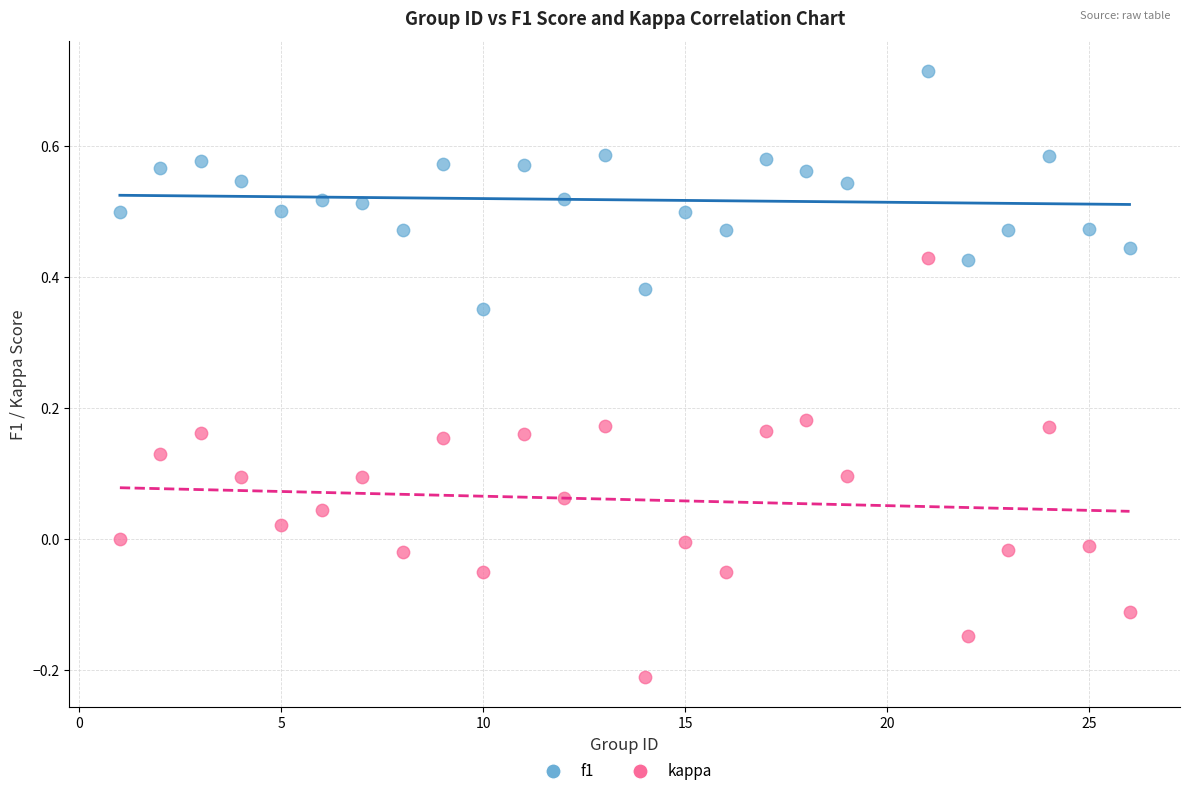

What is the X range (max minus min) for the scatter plot?

25.0